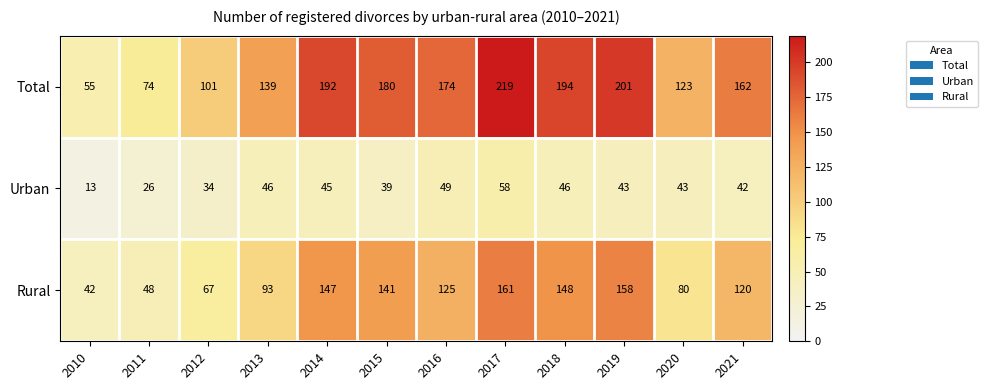

What is the minimum value shown in the chart?

13